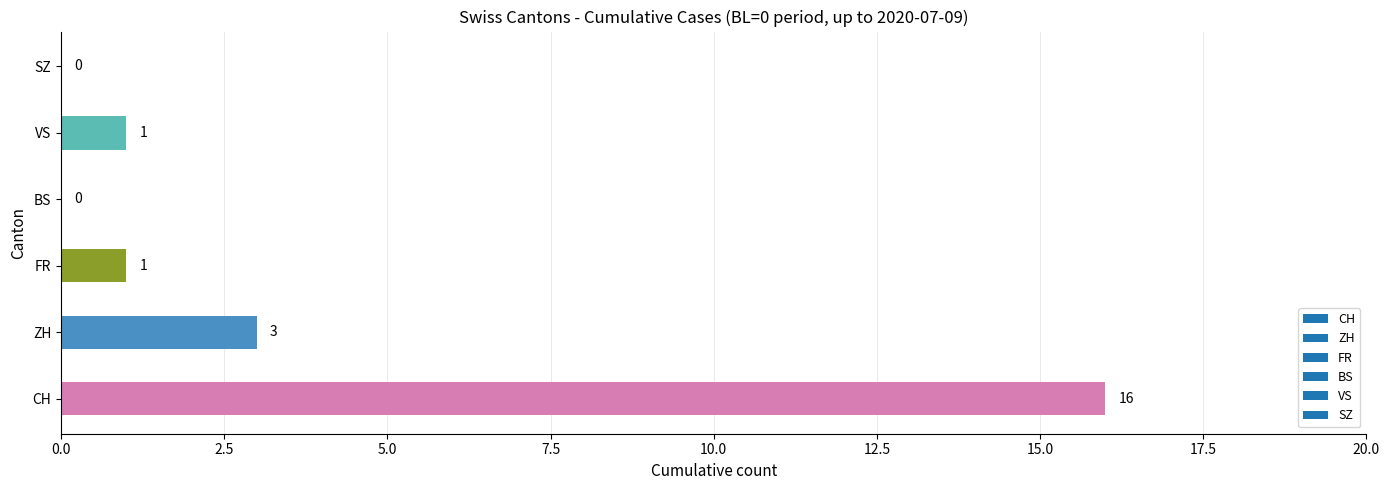

What is the greatest value displayed?

16